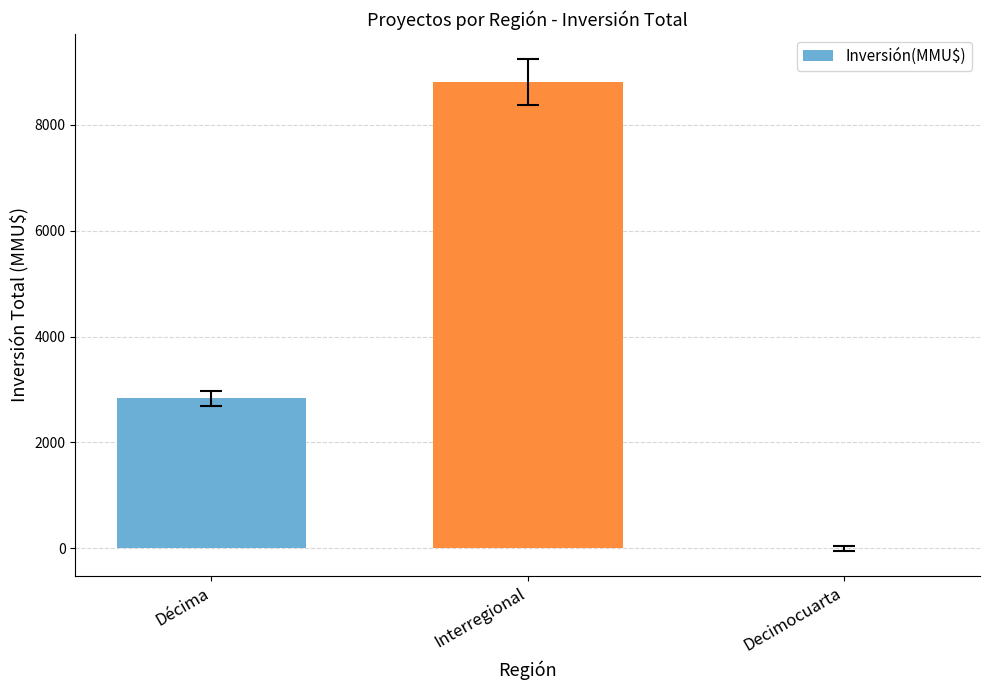

At which category does the chart reach its peak across all series?

Interregional